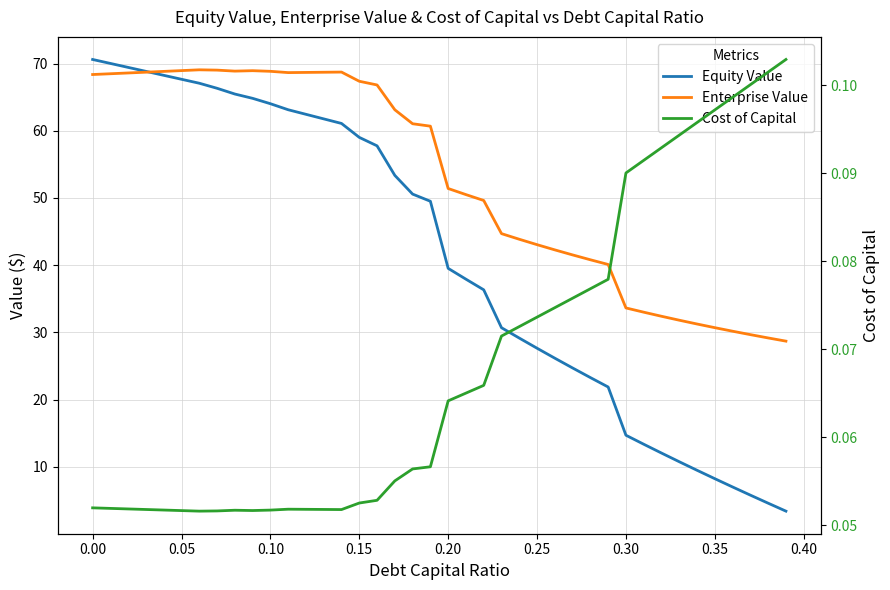

What is the smallest value displayed?

0.1